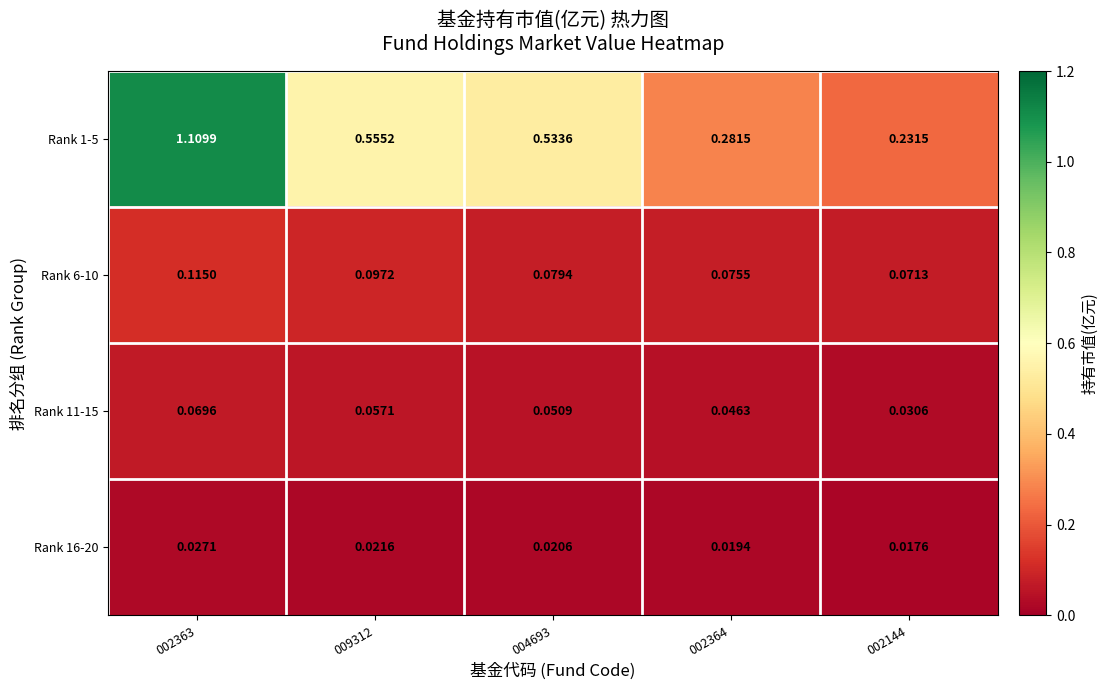

At which category does the chart reach its minimum across all series?

002144